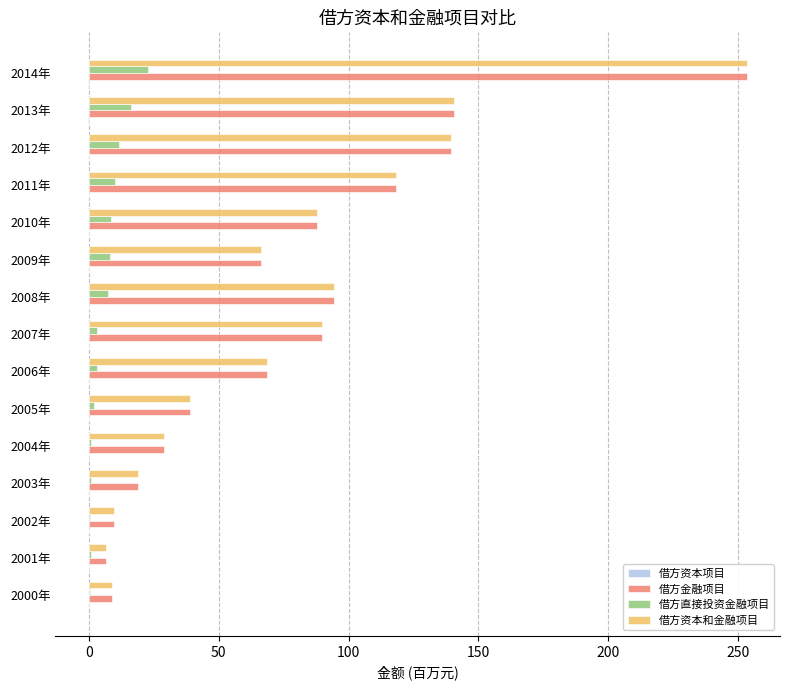

Between 2006年 and 2012年, which series saw the biggest shift?

借方资本和金融项目